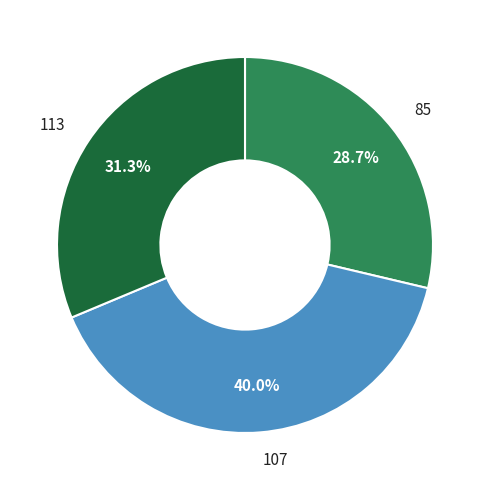

Between 85 and 113, which is larger?

113